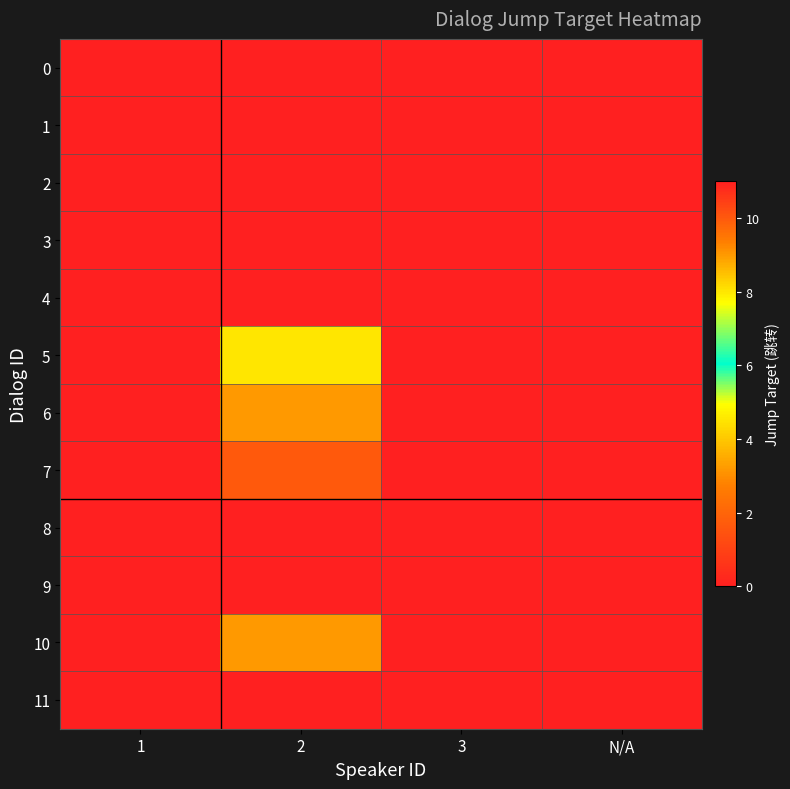

Reading left to right, extract all data points from this chart.

0: 1=0	2=0	3=0	N/A=0
1: 1=0	2=0	3=0	N/A=0
2: 1=0	2=0	3=0	N/A=0
3: 1=0	2=0	3=0	N/A=0
4: 1=0	2=0	3=0	N/A=0
5: 1=0	2=8	3=0	N/A=0
6: 1=0	2=9	3=0	N/A=0
7: 1=0	2=10	3=0	N/A=0
8: 1=0	2=11	3=0	N/A=0
9: 1=0	2=11	3=0	N/A=0
10: 1=0	2=9	3=0	N/A=0
11: 1=0	2=0	3=0	N/A=0